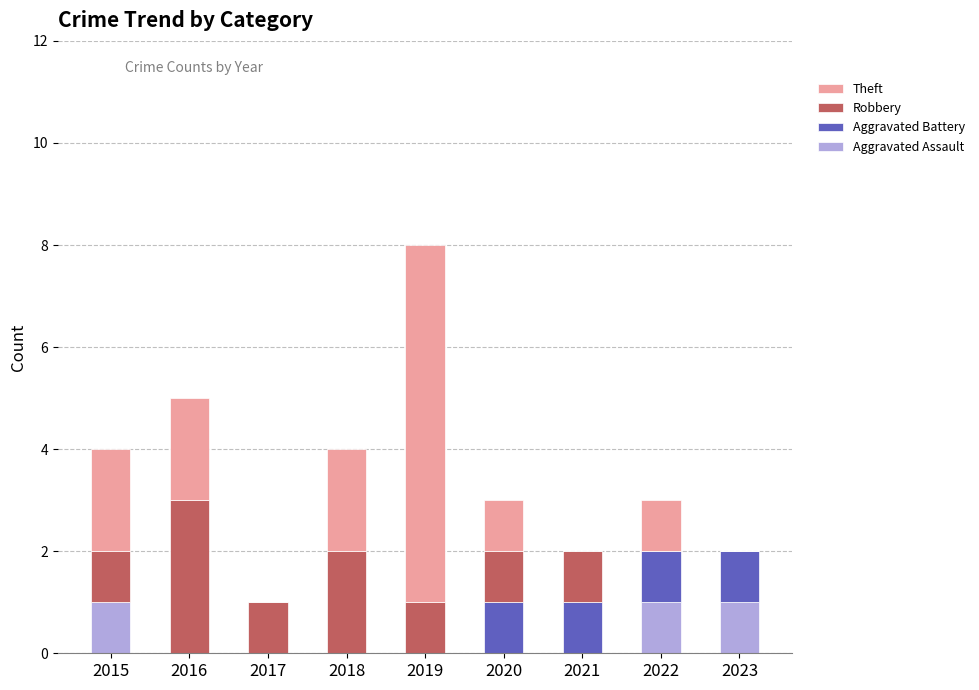

What is the total value across all series at 2018?

4